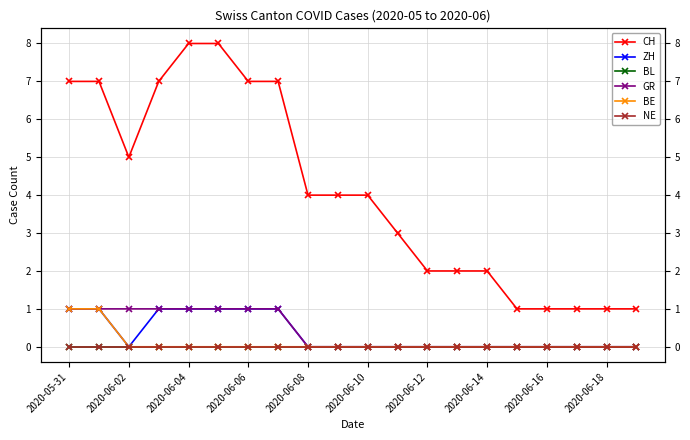

How many data points does each series have?

20